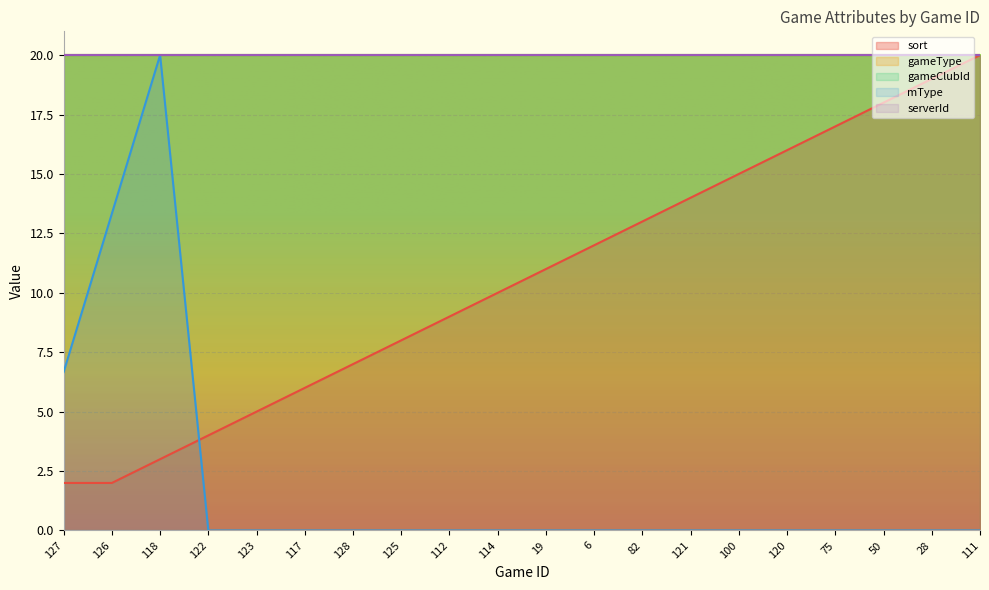

Reading left to right, transcribe all the data shown in this chart.

sort: 2.0	2.0	3.0	4.0	5.0	6.0	7.0	8.0	9.0	10.0	11.0	12.0	13.0	14.0	15.0	16.0	17.0	18.0	19.0	20.0
mType: 6.7	13.3	20.0	0.0	0.0	0.0	0.0	0.0	0.0	0.0	0.0	0.0	0.0	0.0	0.0	0.0	0.0	0.0	0.0	0.0
serverId: 20.0	20.0	20.0	20.0	20.0	20.0	20.0	20.0	20.0	20.0	20.0	20.0	20.0	20.0	20.0	20.0	20.0	20.0	20.0	20.0